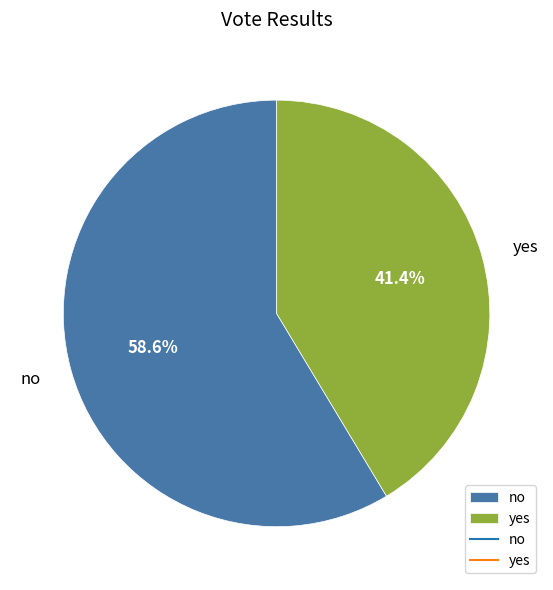

Does no account for over 50% of the chart?

Yes